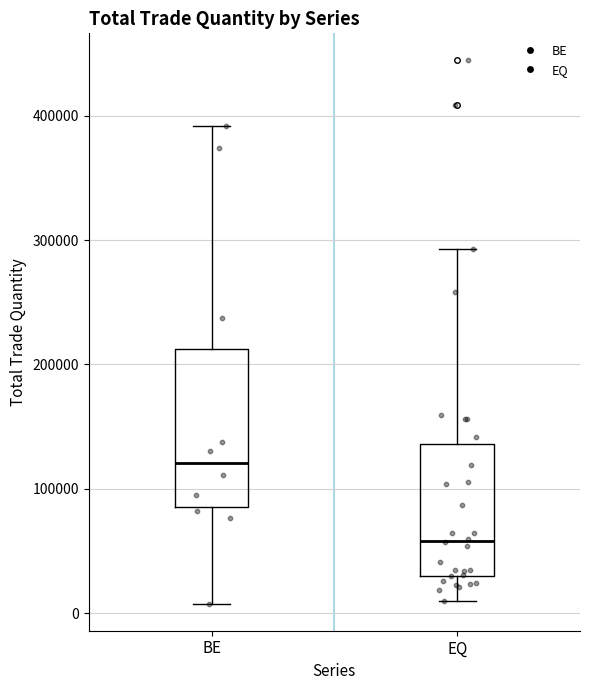

Which box has the lowest median line?

EQ